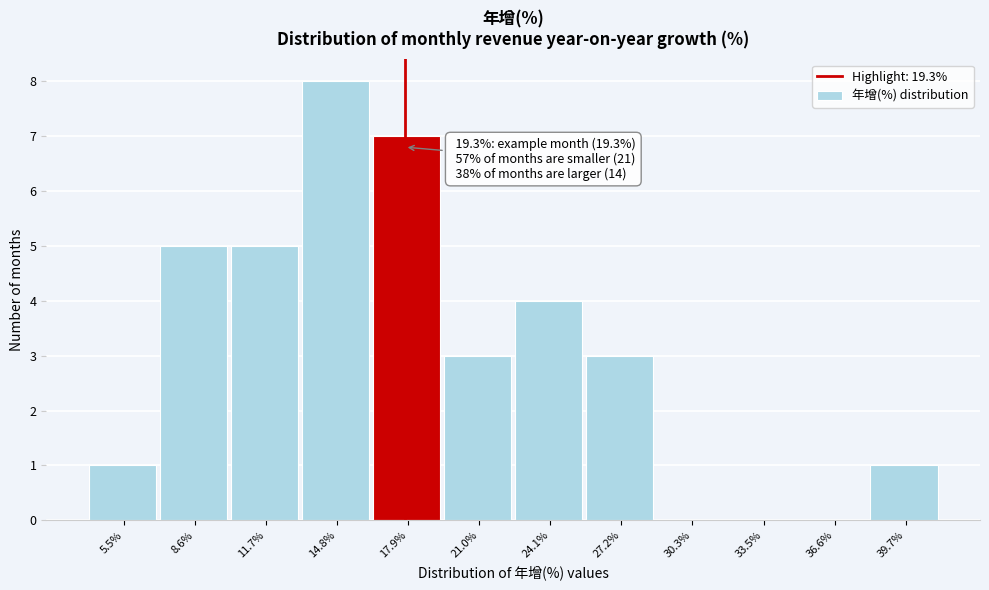

Reading left to right, extract all data points from this chart.

5.5%=1	8.6%=5	11.7%=5	14.8%=8	17.9%=7	21.0%=3	24.1%=4	27.2%=3	30.3%=0	33.5%=0	36.6%=0	39.7%=1